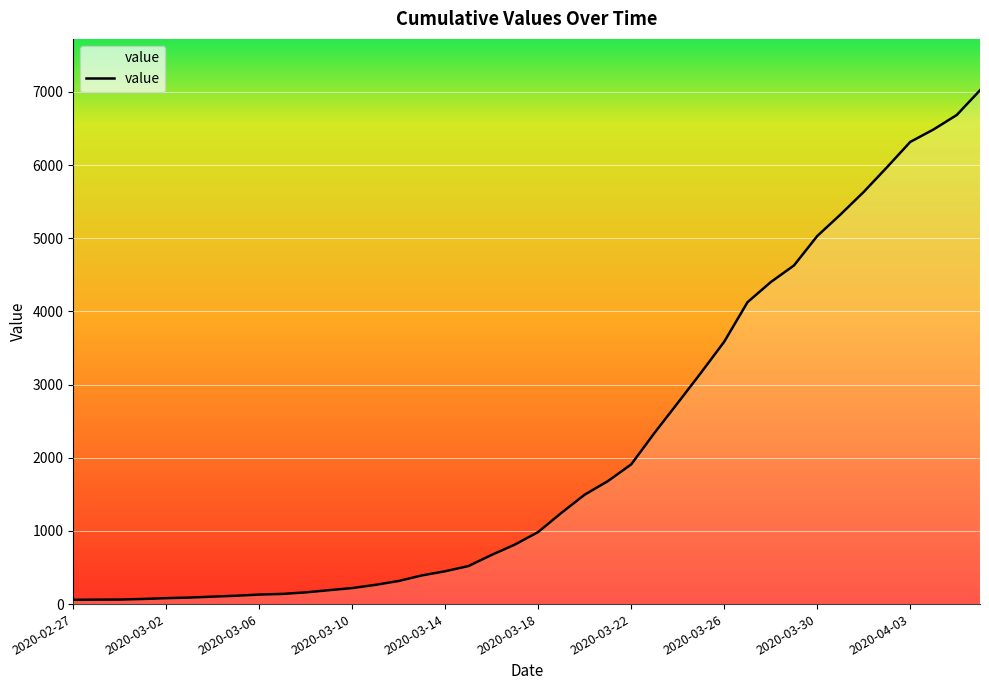

What is the difference between the maximum and minimum values?

6965